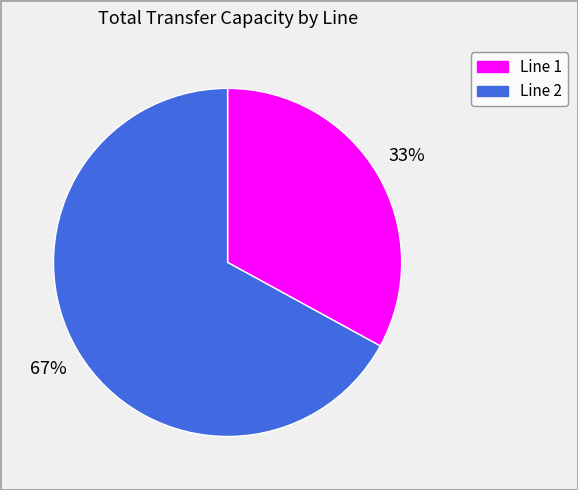

How many slices are in this pie chart?

2